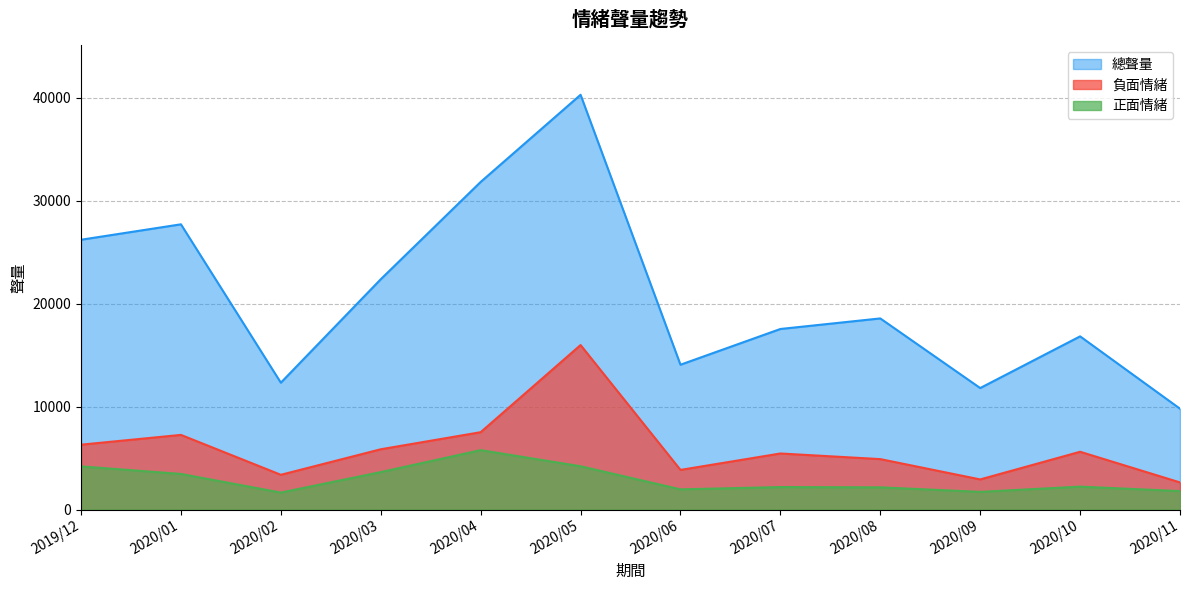

What is the value of the 正面情緒 point at the 3rd from the left?

1655